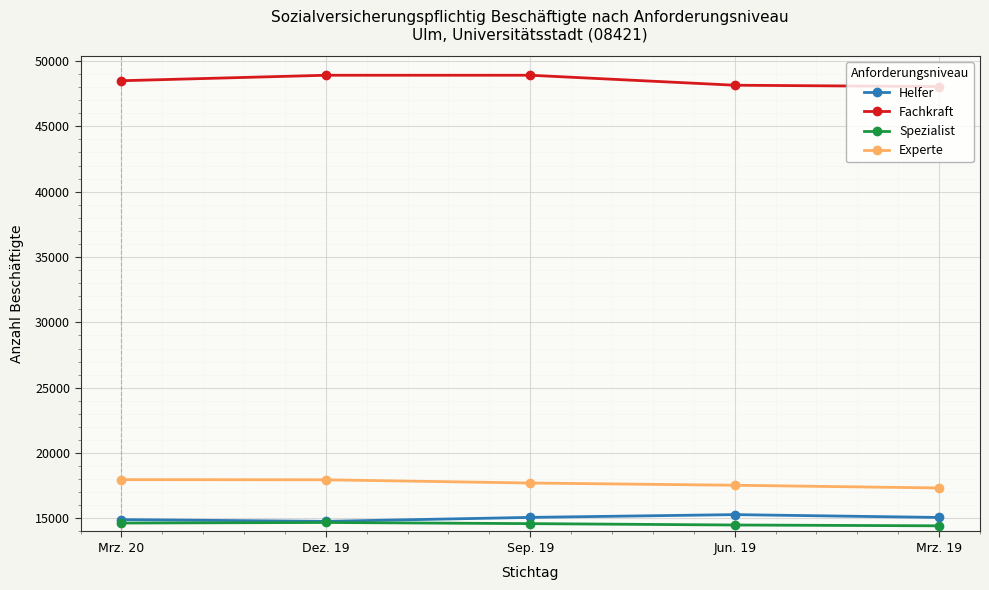

What is the minimum value for Experte?

17328